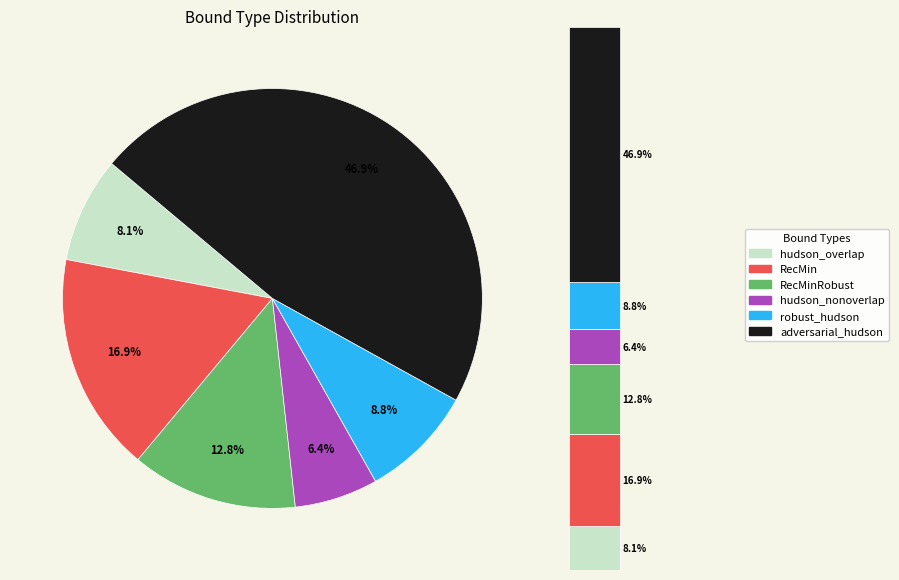

Rank the categories by value from lowest to highest.

hudson_nonoverlap, hudson_overlap, robust_hudson, RecMinRobust, RecMin, adversarial_hudson